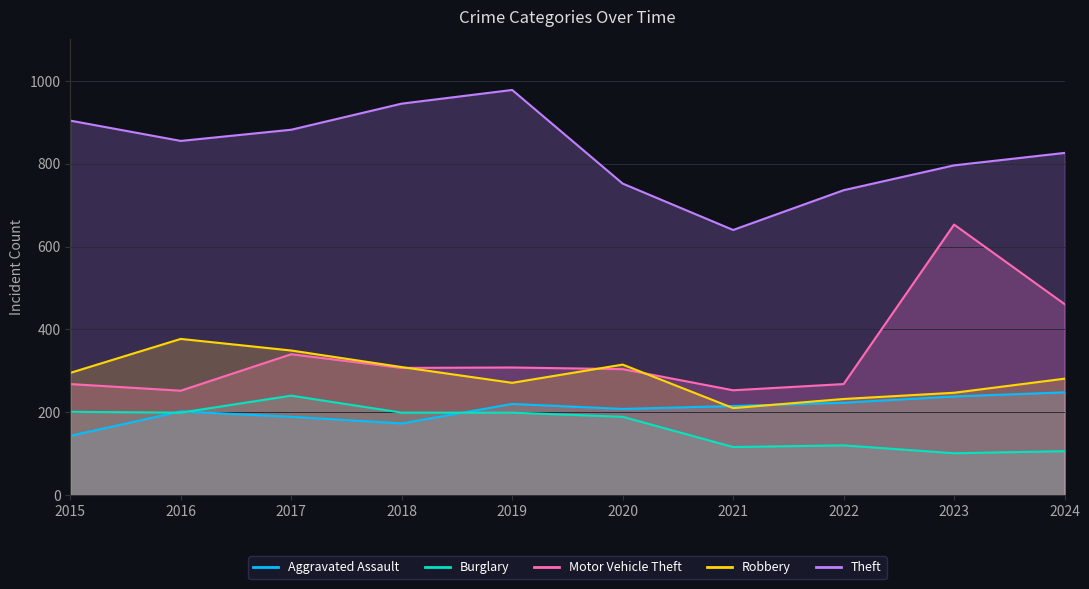

Which series has the largest range (max minus min)?

Motor Vehicle Theft